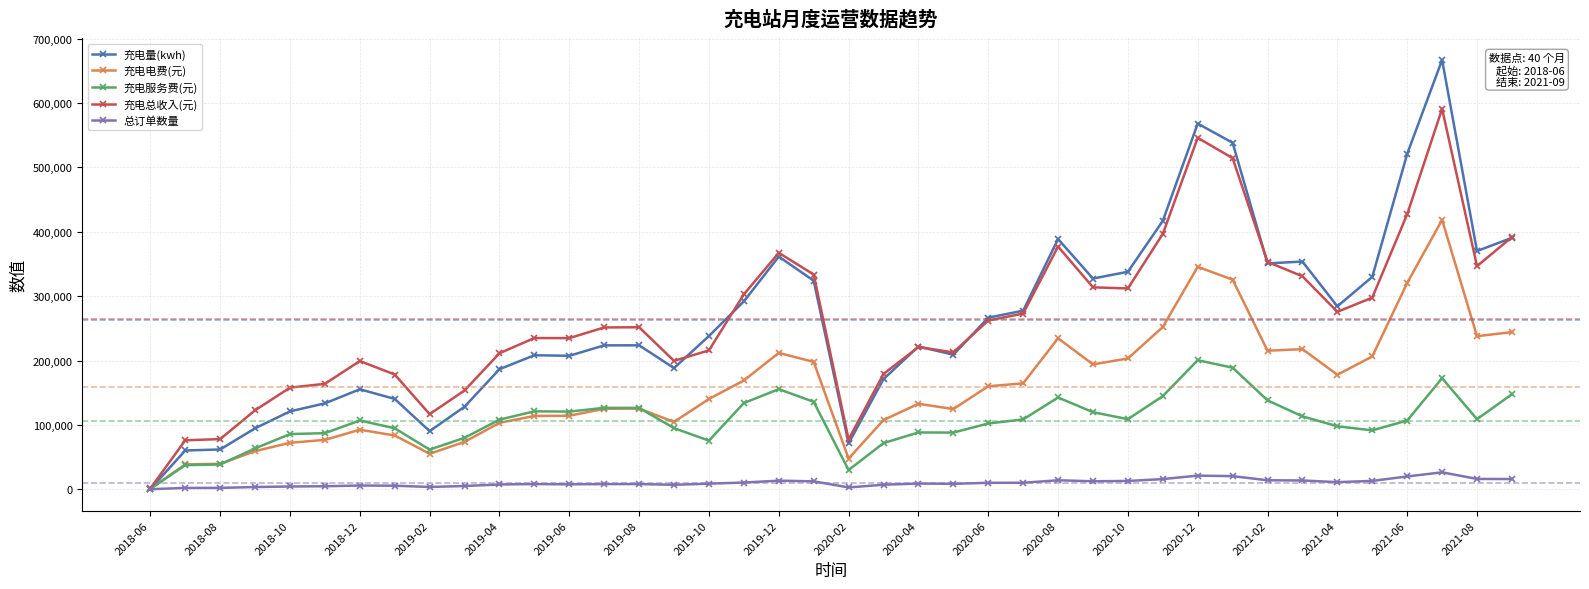

Rank the series by their maximum value, from highest to lowest.

充电量(kwh), 充电总收入(元), 充电电费(元), 充电服务费(元), 总订单数量